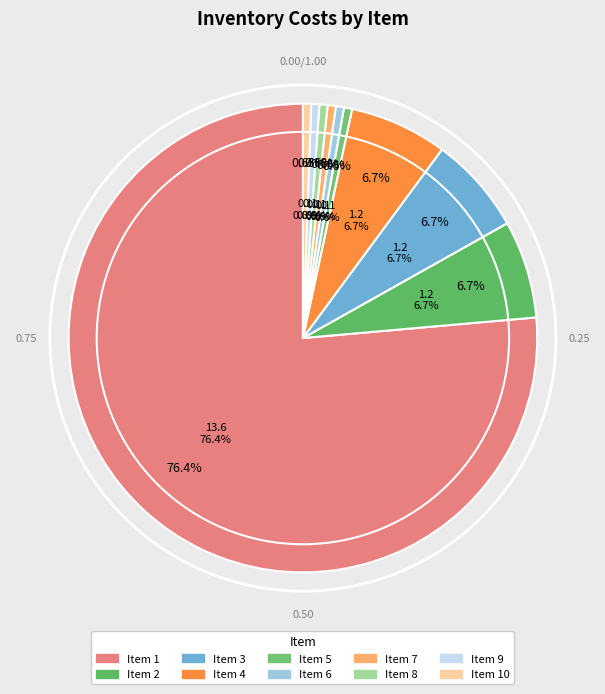

Count the number of slices in the pie.

10